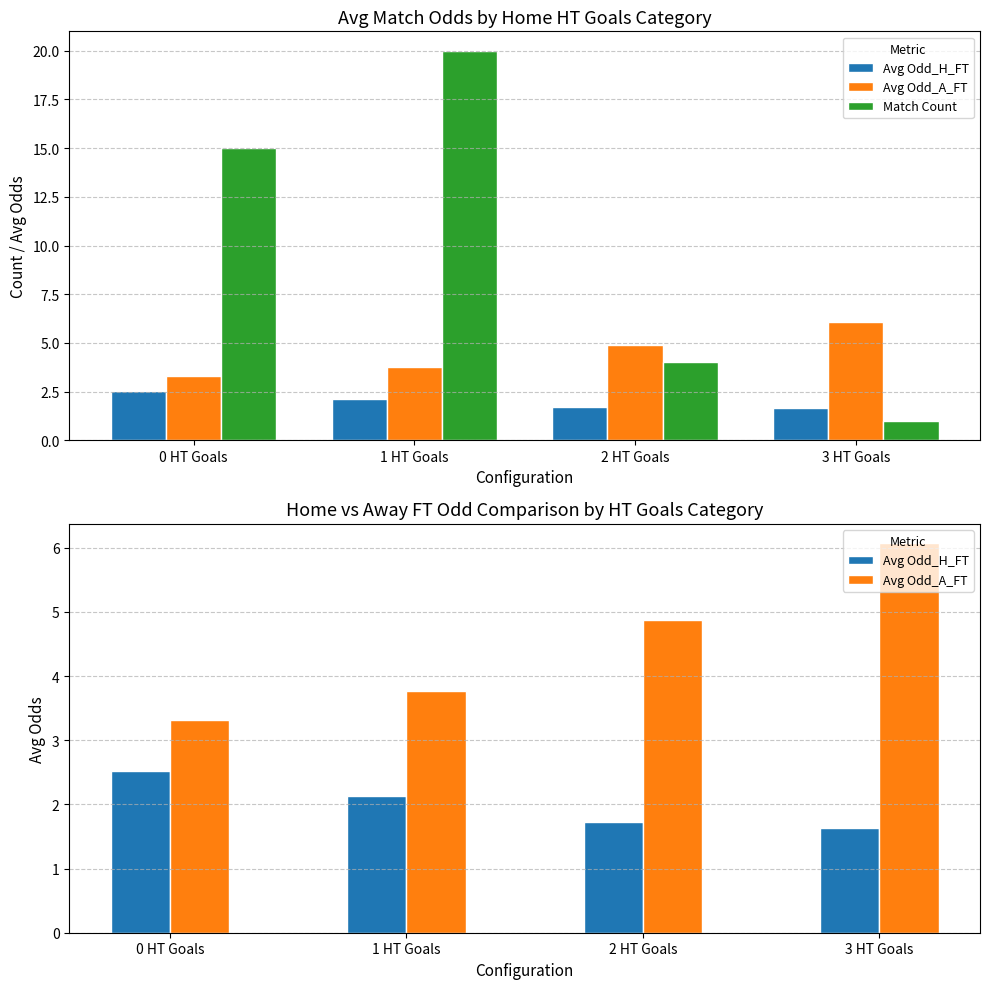

Reading left to right, transcribe all the data shown in this chart.

Avg Odd_H_FT: 2.5	2.1	1.7	1.6
Avg Odd_A_FT: 3.3	3.8	4.9	6.1
Match Count: 15.0	20.0	4.0	1.0